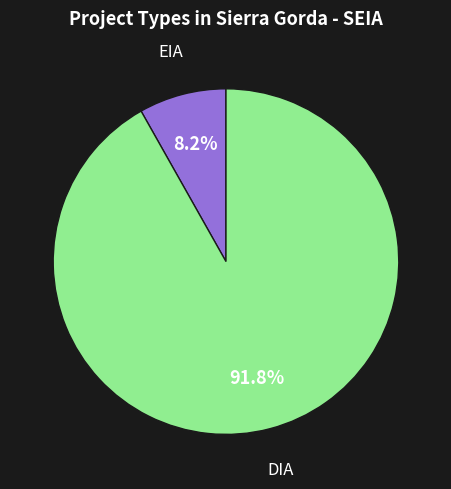

Combined, what portion of the pie is DIA and EIA?

100.0%